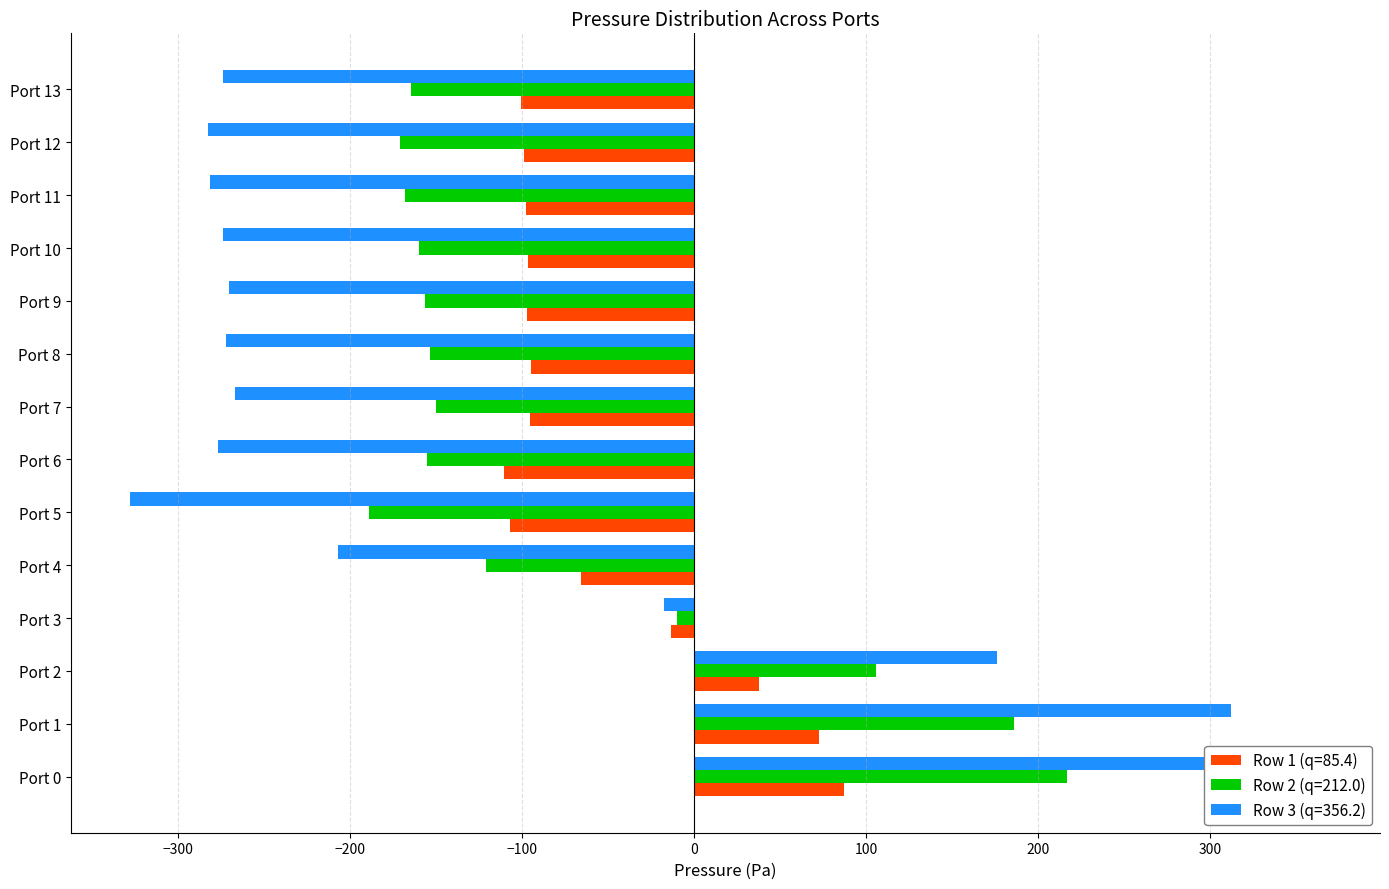

Reading left to right, list all the values displayed in this chart.

Row 1 (q=85.4): 87.1	72.9	38.0	-13.4	-65.4	-106.5	-110.5	-95.3	-94.6	-97.2	-96.3	-97.5	-98.9	-100.6
Row 2 (q=212.0): 216.9	186.0	105.6	-9.5	-120.6	-189.0	-155.3	-149.6	-153.4	-156.0	-159.8	-167.9	-170.5	-164.2
Row 3 (q=356.2): 364.2	312.1	176.4	-17.2	-206.5	-327.6	-276.2	-266.6	-271.7	-269.9	-273.8	-280.9	-282.4	-273.8